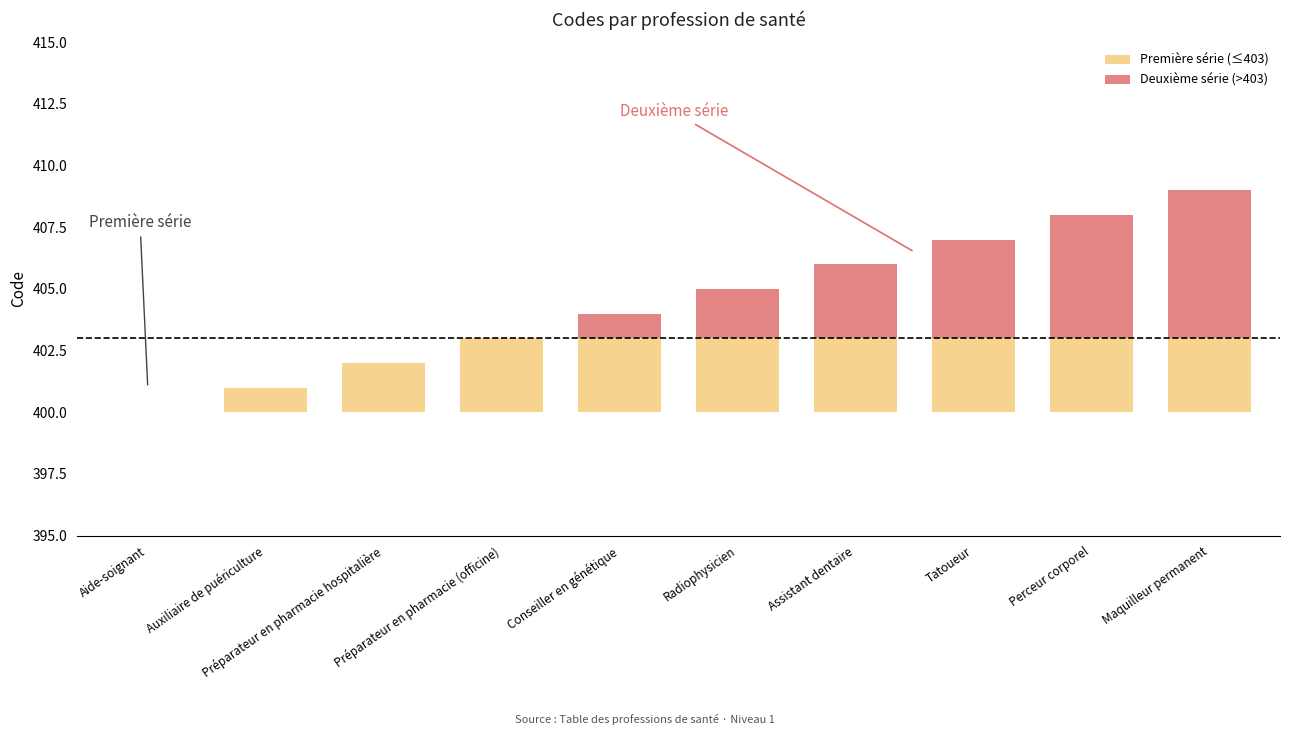

Which series changed the most between Aide-soignant and Préparateur en pharmacie (officine)?

Première série (≤403)